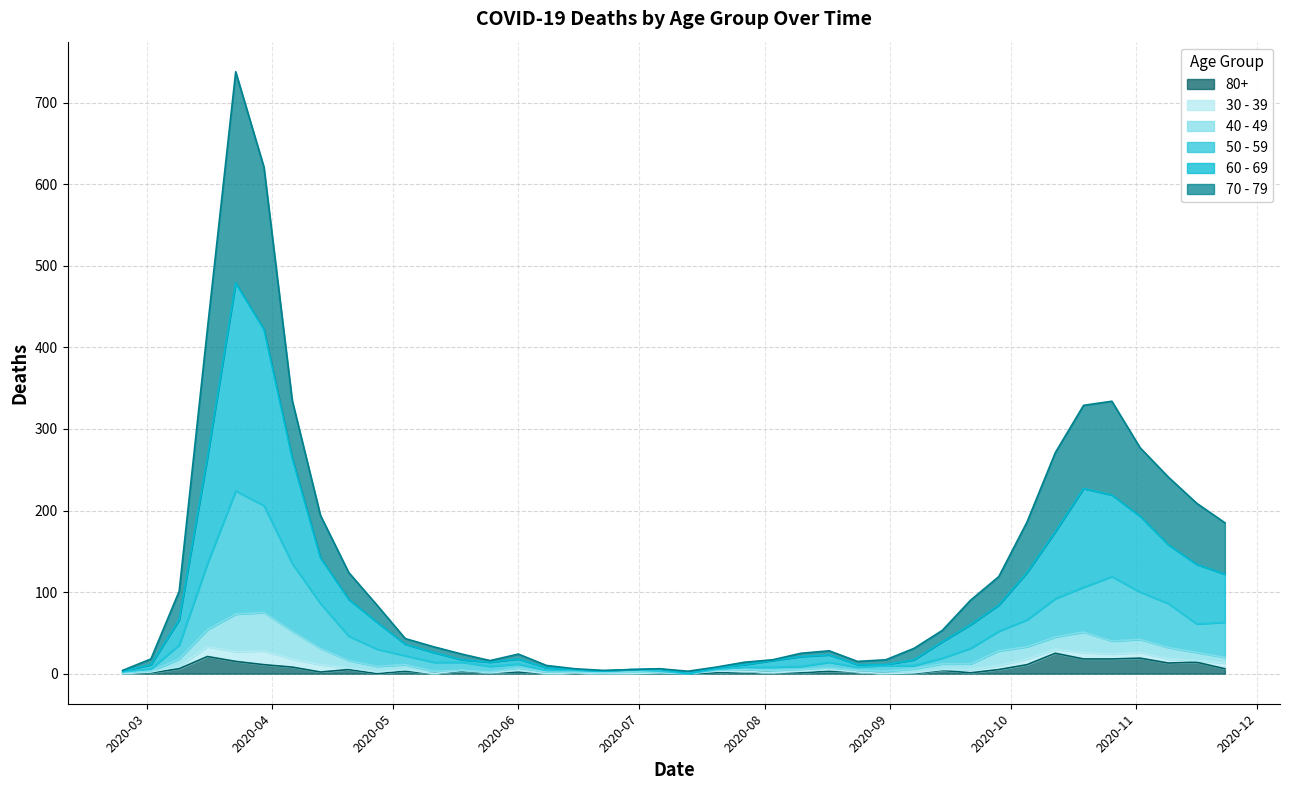

Where is the first local maximum for 50 - 59?

2020-03-23